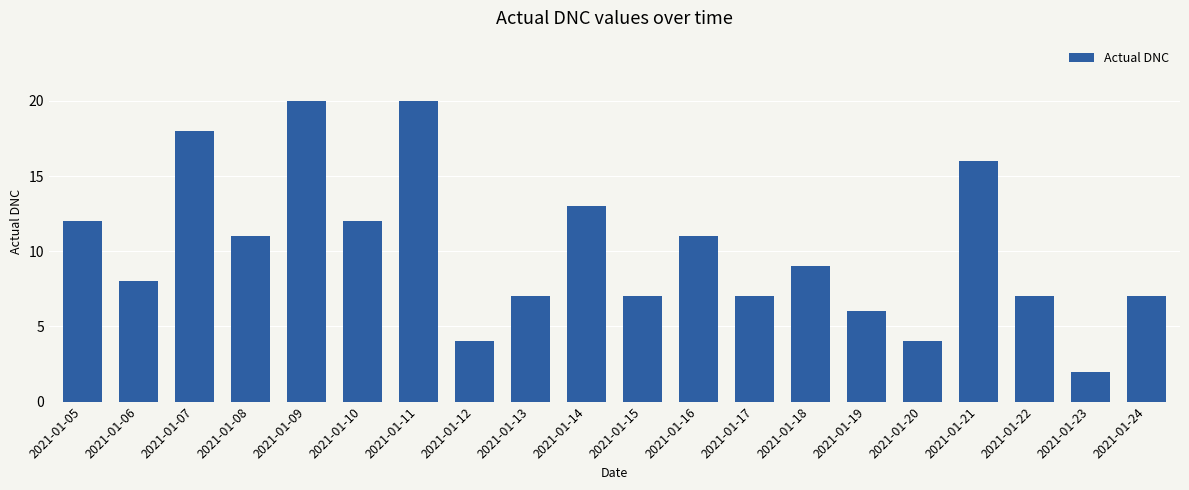

How many data points does each series have?

20